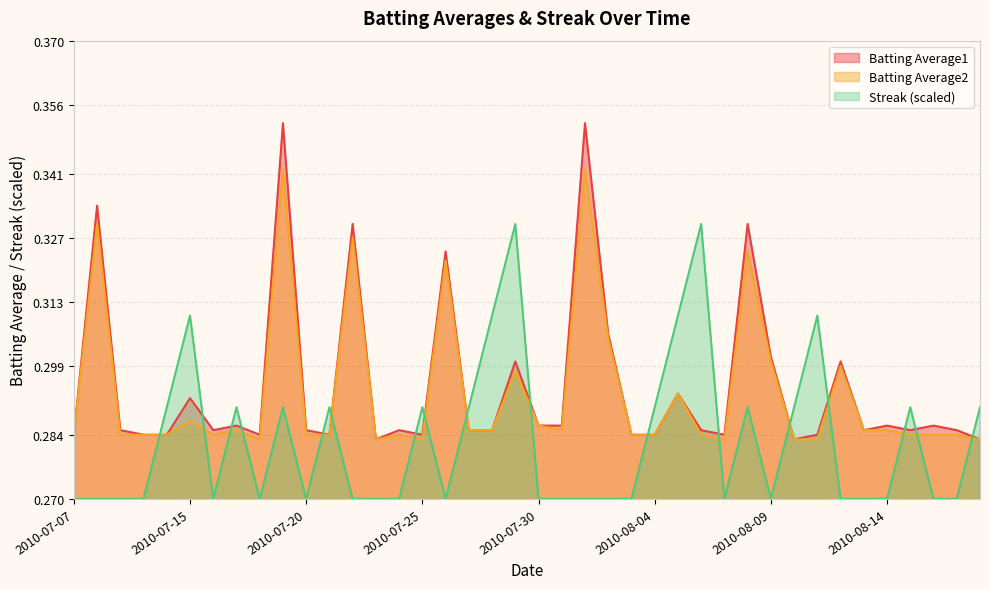

Between 2010-08-07 and 2010-08-18, which series saw the biggest shift?

Streak